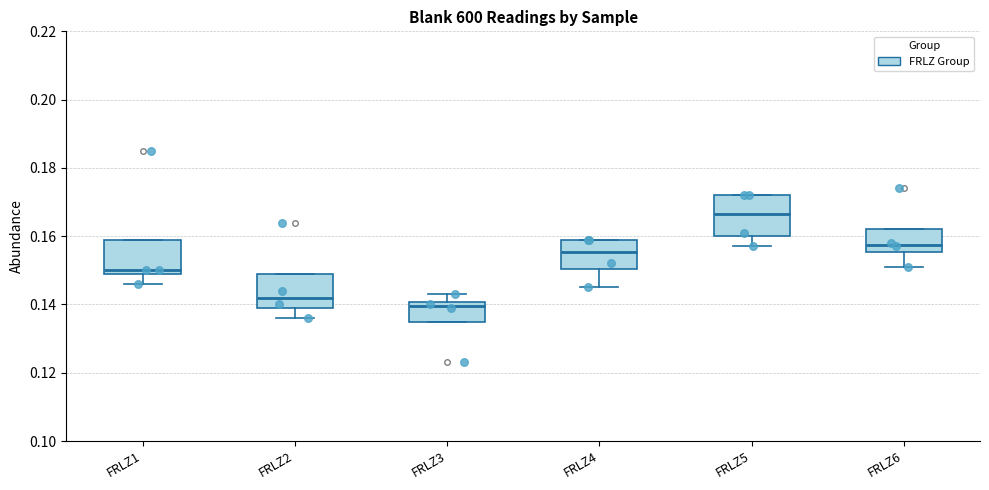

Which box is the tallest, from its lower edge to its upper edge?

FRLZ5